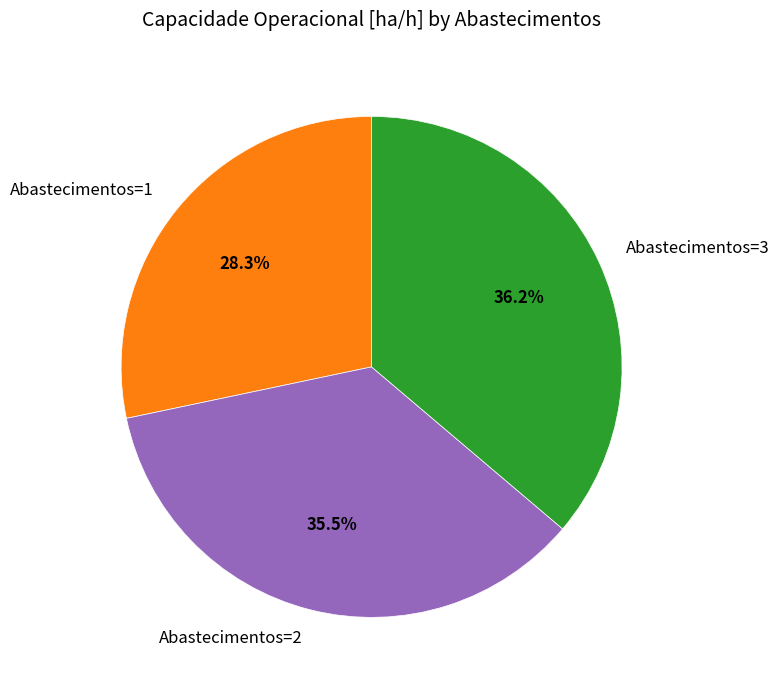

The Abastecimentos=1 slice represents 28% of the pie. True or false?

True